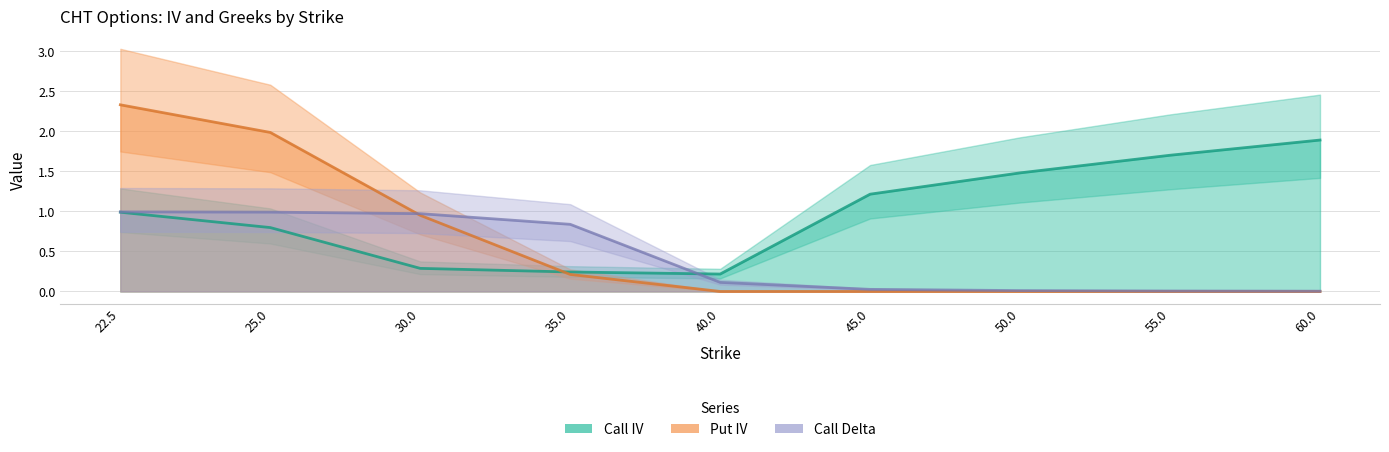

Between which two adjacent categories do Put IV and Call Delta first intersect?

25.0 and 30.0